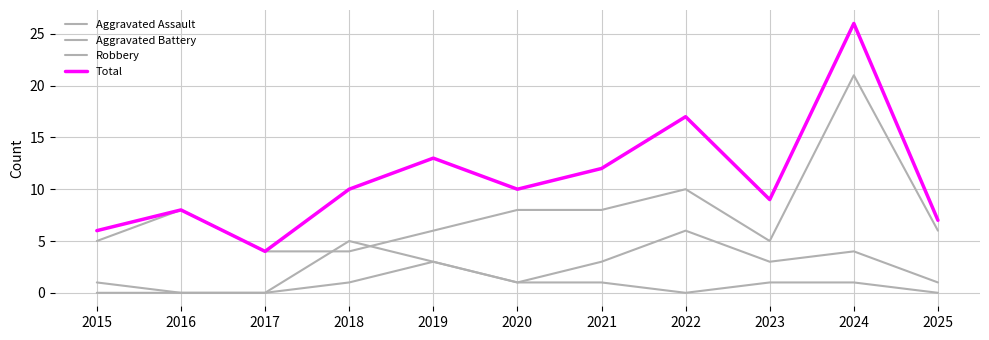

Reading right to left, transcribe all the data shown in this chart.

Aggravated Assault: 2025=0	2024=1	2023=1	2022=0	2021=1	2020=1	2019=3	2018=1	2017=0	2016=0	2015=0
Aggravated Battery: 2025=1	2024=4	2023=3	2022=6	2021=3	2020=1	2019=3	2018=5	2017=0	2016=0	2015=1
Robbery: 2025=6	2024=21	2023=5	2022=10	2021=8	2020=8	2019=6	2018=4	2017=4	2016=8	2015=5
Total: 2025=7	2024=26	2023=9	2022=17	2021=12	2020=10	2019=13	2018=10	2017=4	2016=8	2015=6